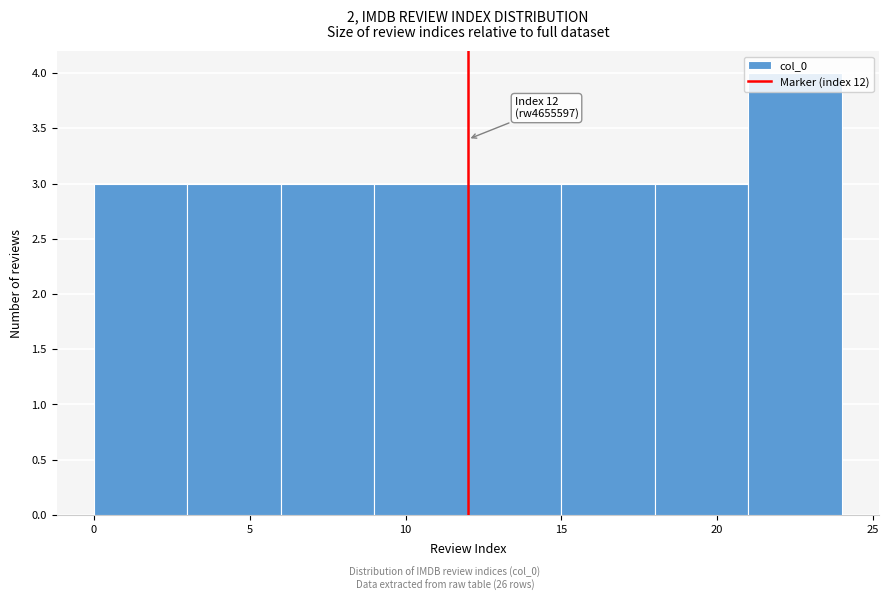

Over which range of the x-axis is the bar tallest?

21 to 24